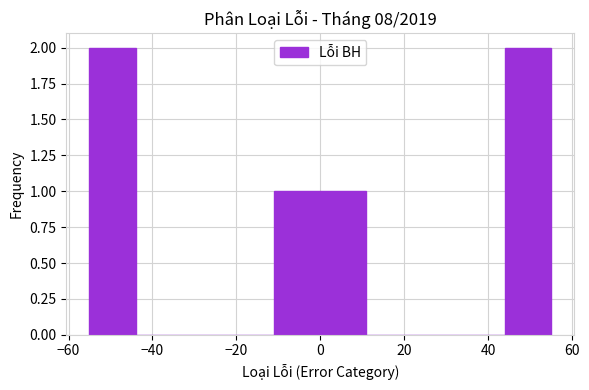

Reading left to right, list every bar in this chart as the range it spans on the x-axis followed by its height. Neither the bar edges nor the heights are printed on the chart, so give them approximately, as read against the axes.

-55 to -44: 2
-44 to -33: 0
-33 to -22: 0
-22 to -11: 0
-11 to 0: 1
0 to 11: 1
11 to 22: 0
22 to 33: 0
33 to 44: 0
44 to 55: 2